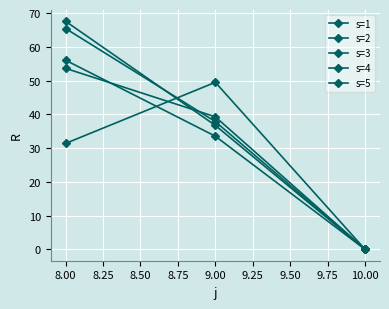

How many data points does each series have?

3